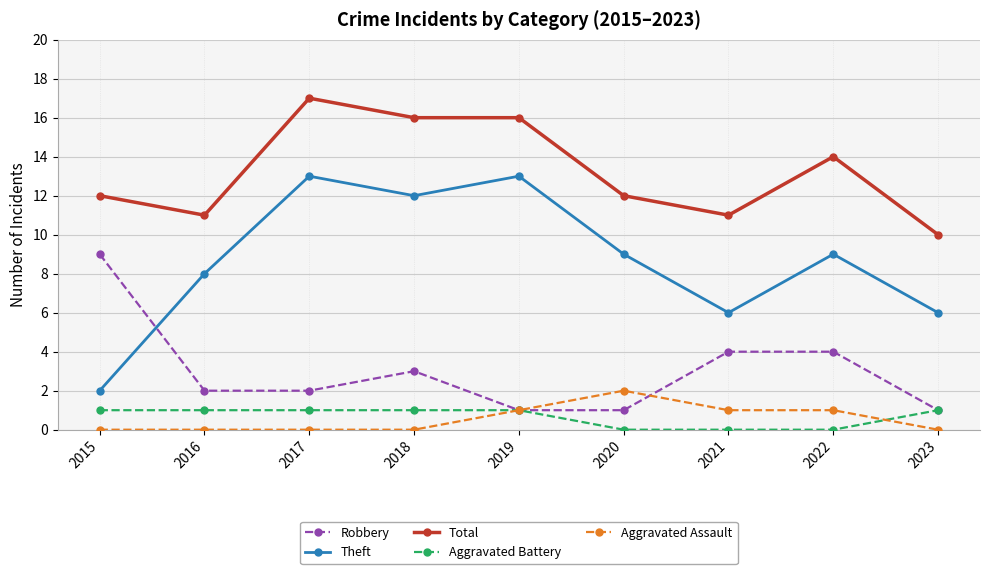

Rank the series at 2021 from highest to lowest value.

Total, Theft, Robbery, Aggravated Assault, Aggravated Battery